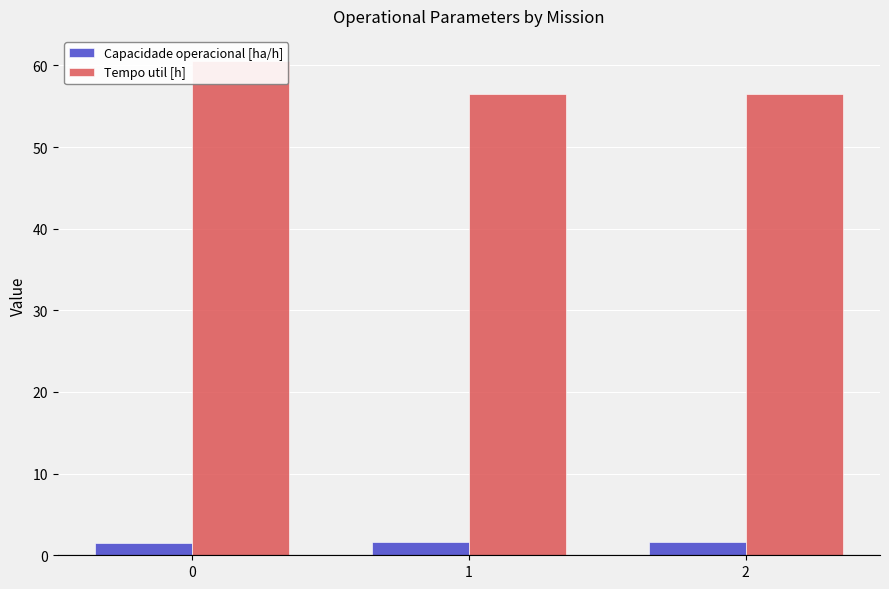

Is it true that Capacidade operacional [ha/h] equals 1.5 at 0?

True